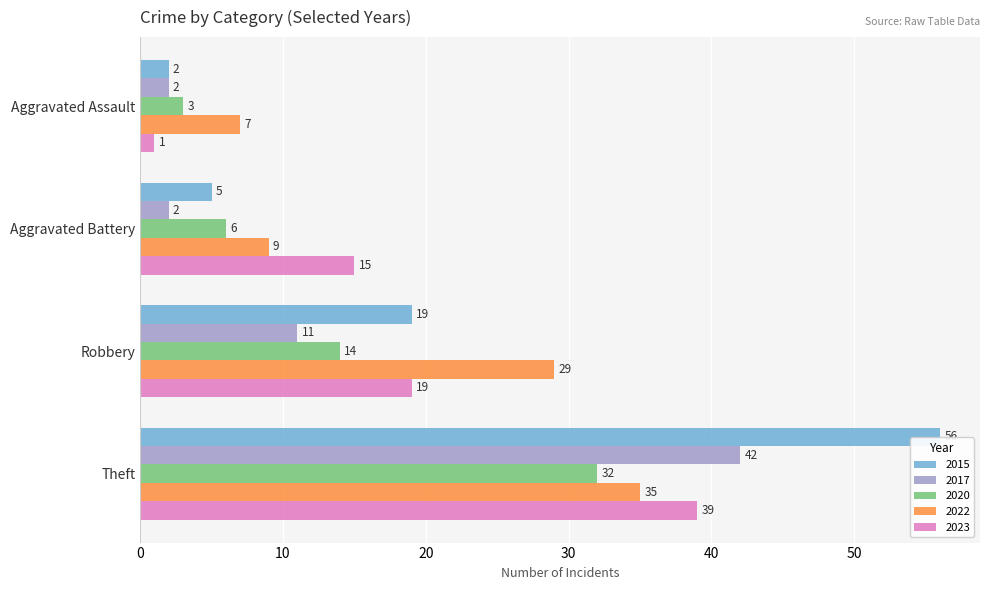

At Theft, list the series in order from largest to smallest.

2015, 2017, 2023, 2022, 2020